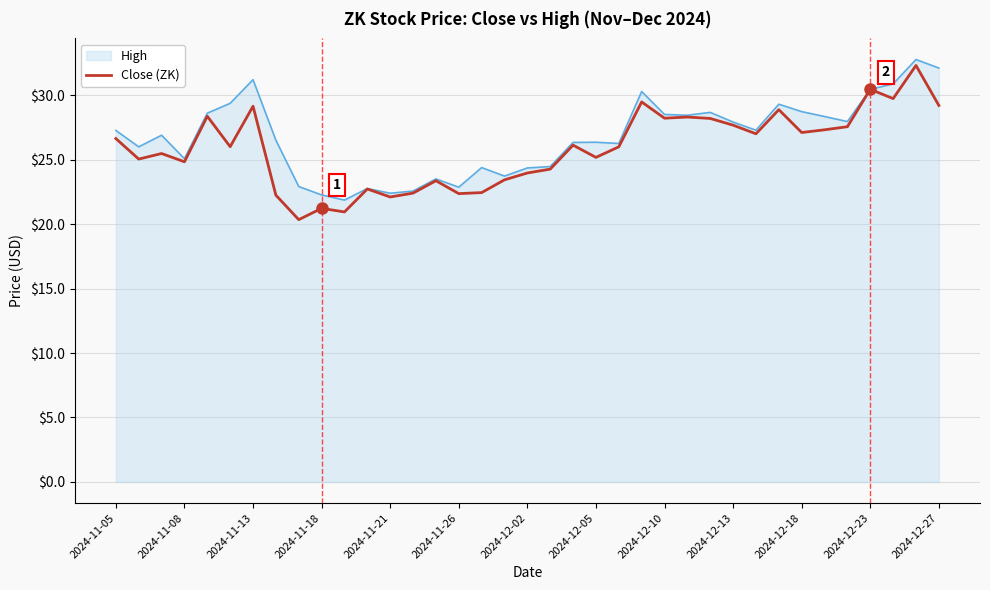

What is the minimum value for High?

21.9